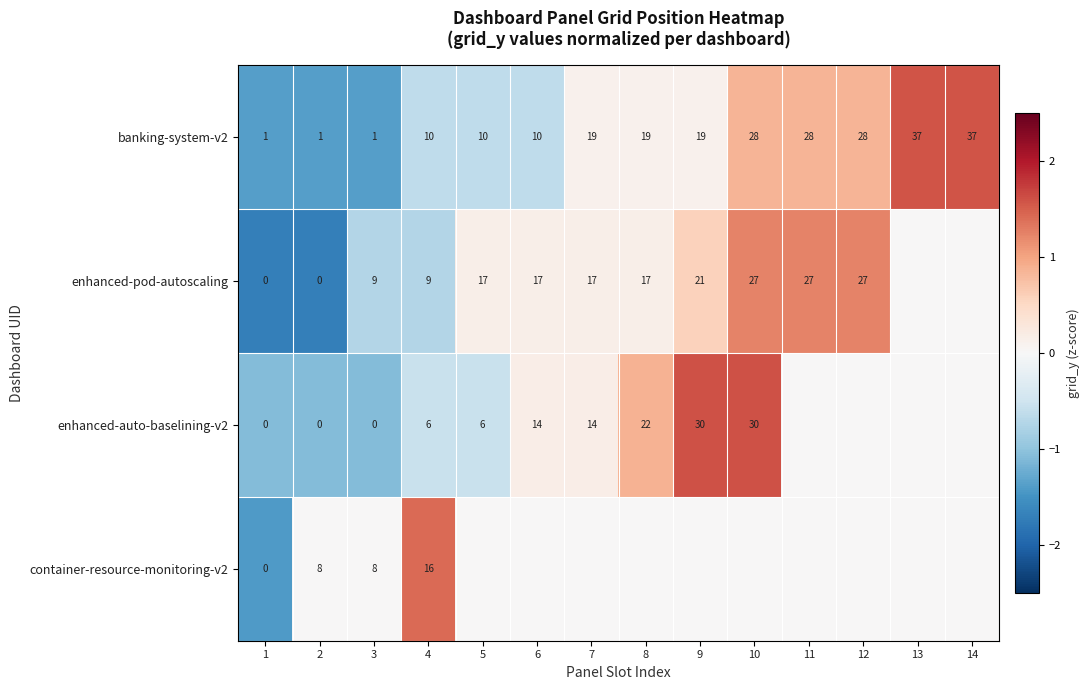

True or false: enhanced-auto-baselining-v2 has a value of -0.8 at 4.

False